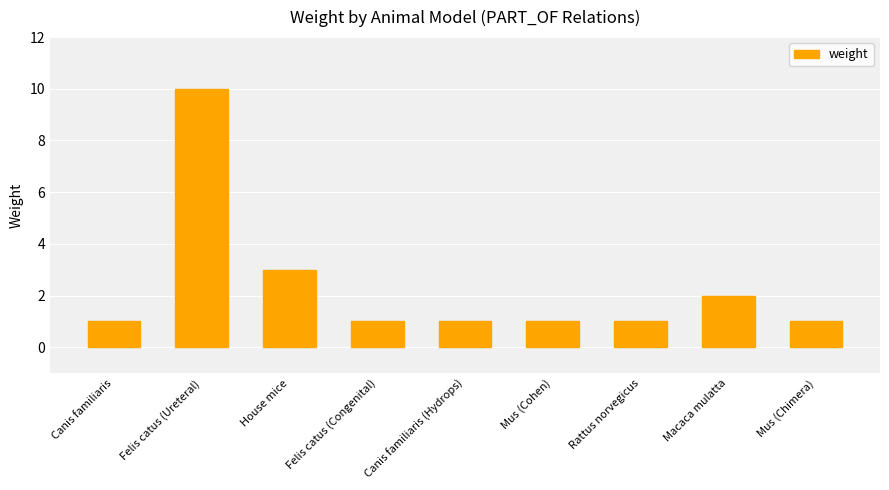

Are the bars horizontal?

No